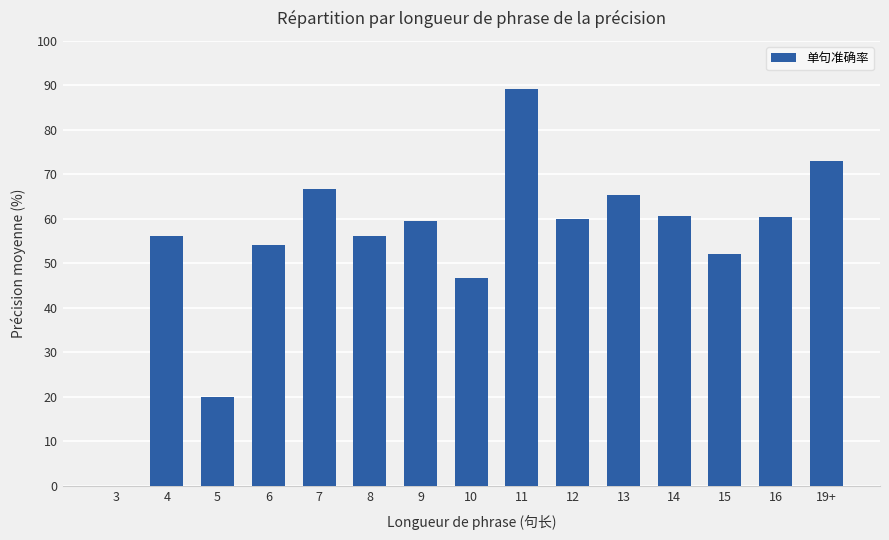

At which label is the value closest to 44?

10